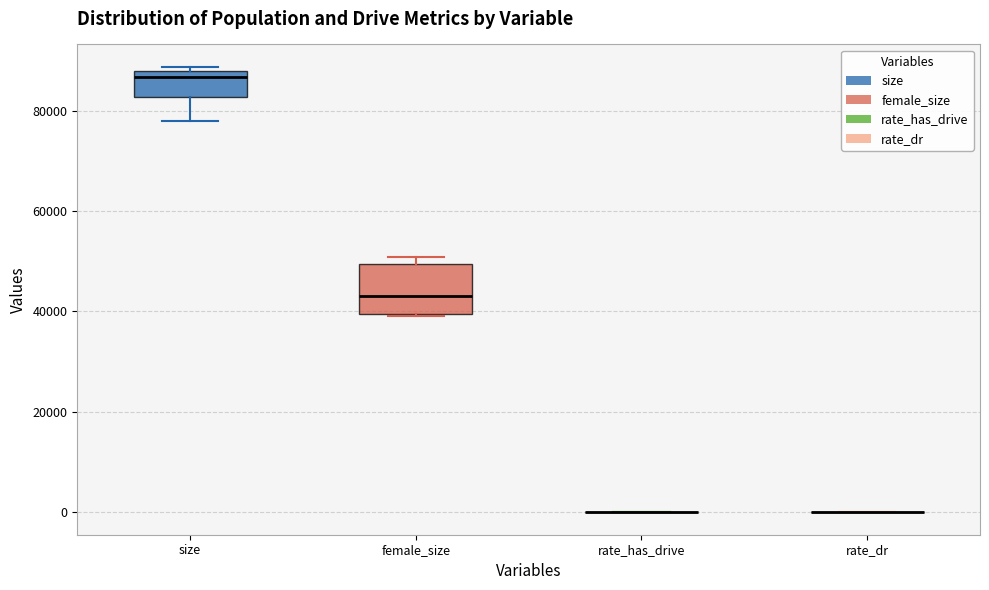

Reading left to right, read every box against the y-axis: the position of its median line, the range the box covers, and the ends of its whiskers. The values are not printed on the chart, so give them approximately, as read against the axis.

size: median 86000, box 82000 to 88000, whiskers 78000 to 88000 (just above the box's upper edge)
female_size: median 44000, box 40000 to 50000, whiskers 40000 to 50000 (just above the box's upper edge)
rate_has_drive: box collapsed to a line at 0, whiskers 0 to 0
rate_dr: box collapsed to a line at 0, whiskers 0 to 0